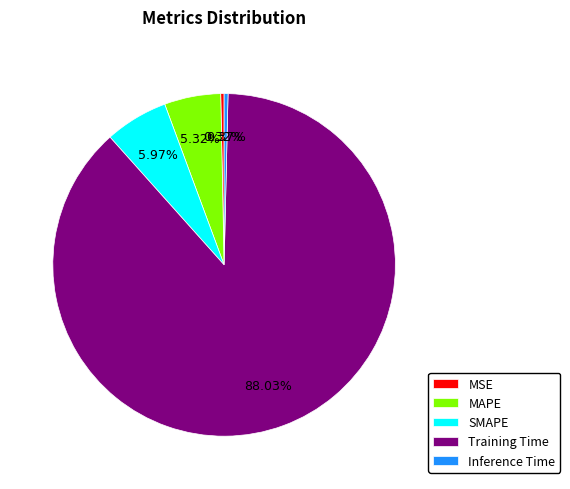

To the nearest percent, what is the average slice percentage?

20%